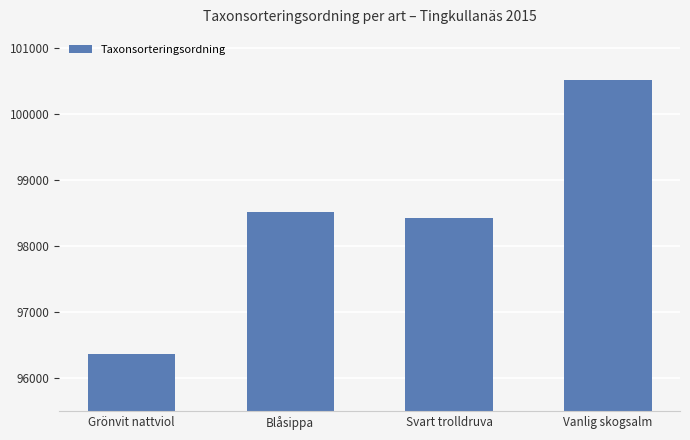

What is the ratio of the value at Vanlig skogsalm to the value at Svart trolldruva?

1.0